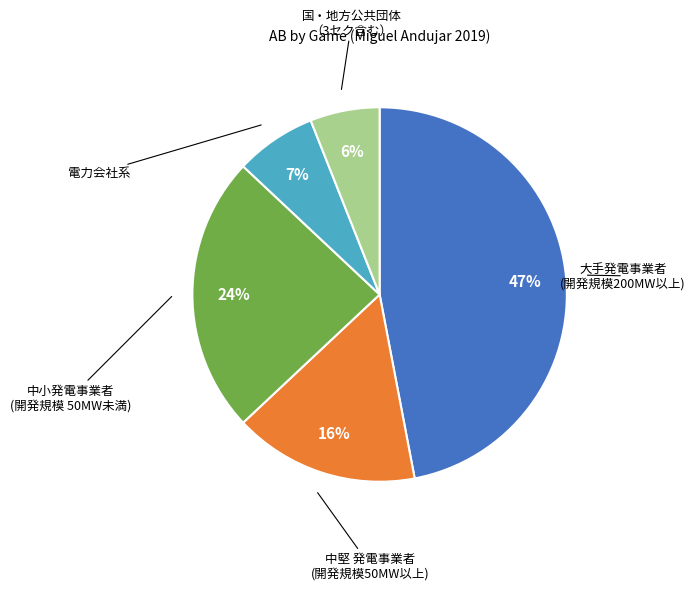

How many segments does this pie chart have?

5